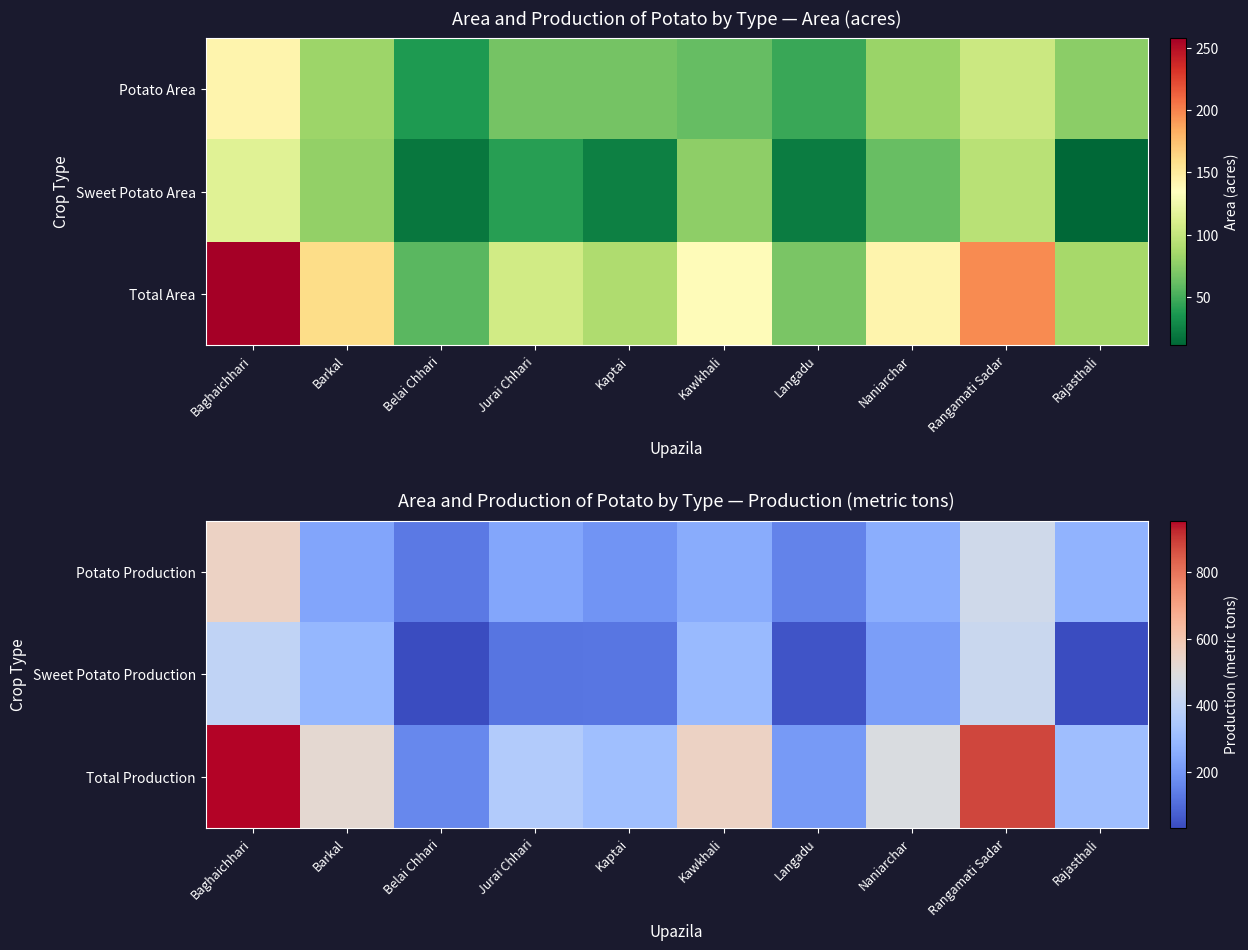

Is the value of Potato Production at Jurai Chhari greater than the value of Sweet Potato Production at Kaptai?

Yes